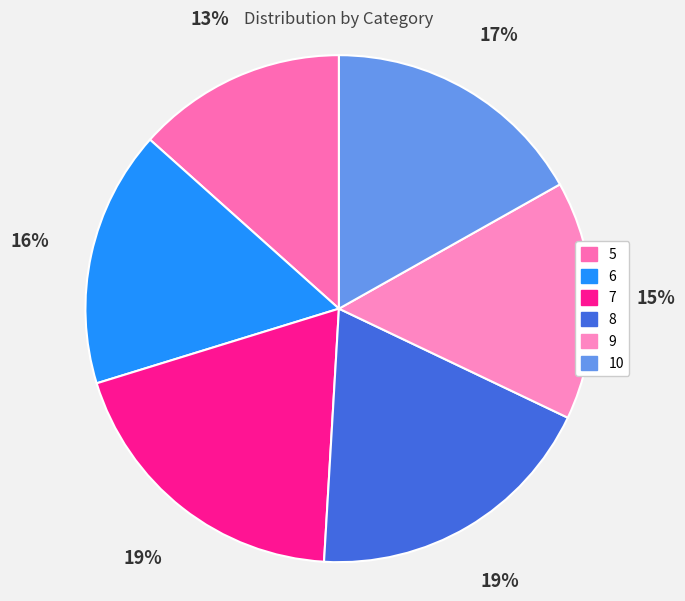

How many slices are in this pie chart?

6